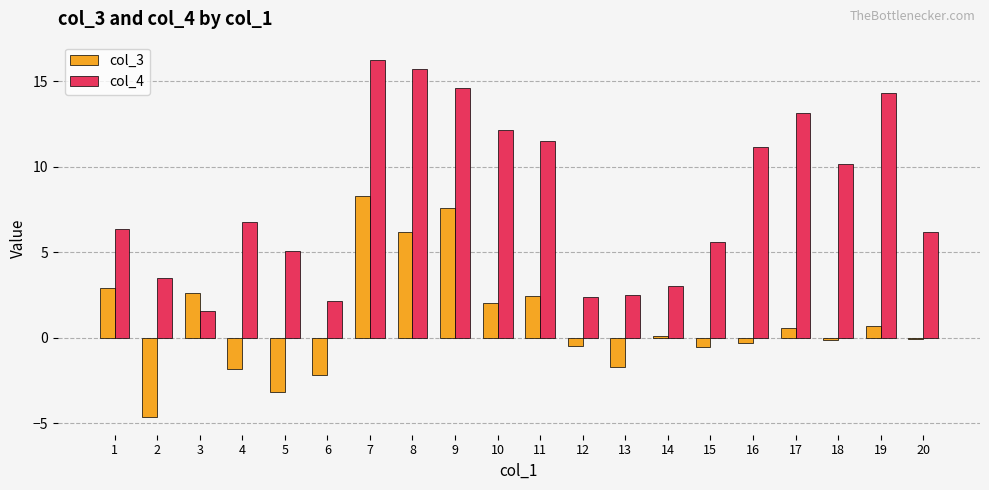

List the series in order of their peak value, highest first.

col_4, col_3